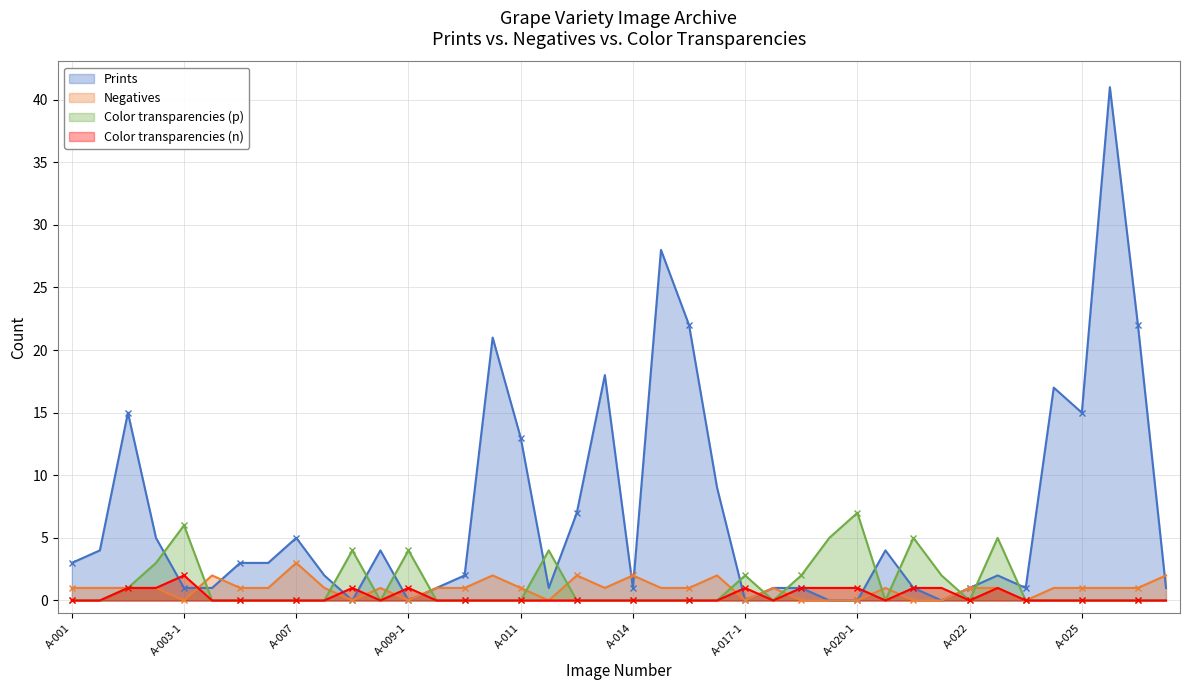

What is the difference between the second highest and second lowest values in the Prints series?

28